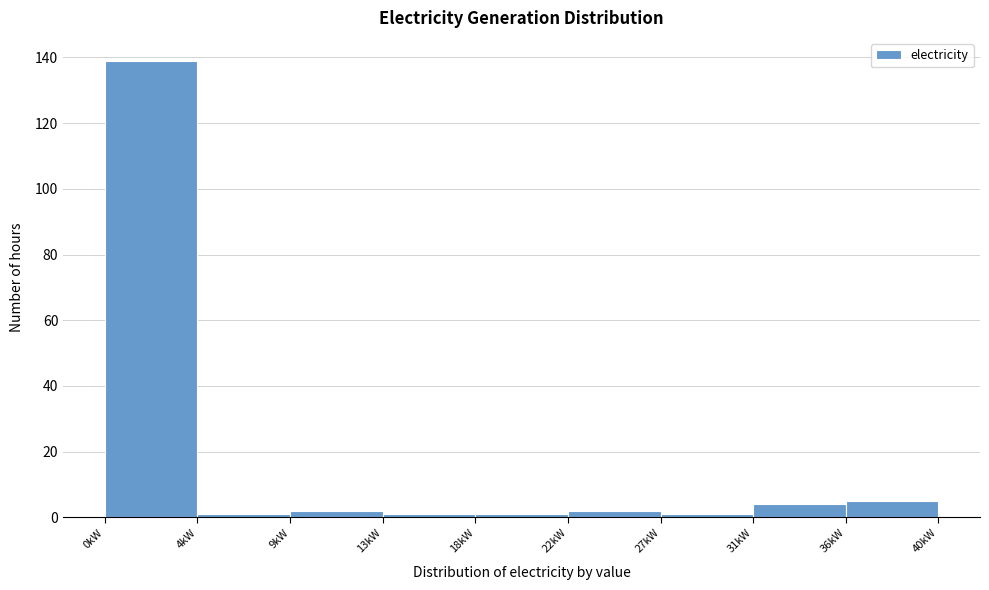

Reading left to right, what are all the values shown in this chart?

139	1	2	1	1	2	1	4	5